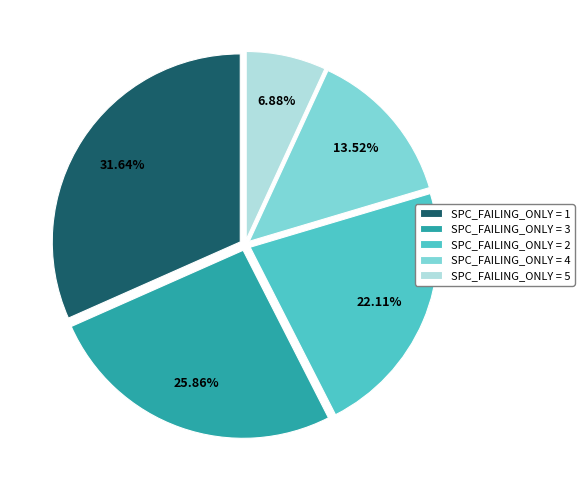

Combined, do SPC_FAILING_ONLY = 1 and SPC_FAILING_ONLY = 3 account for over 50%?

Yes